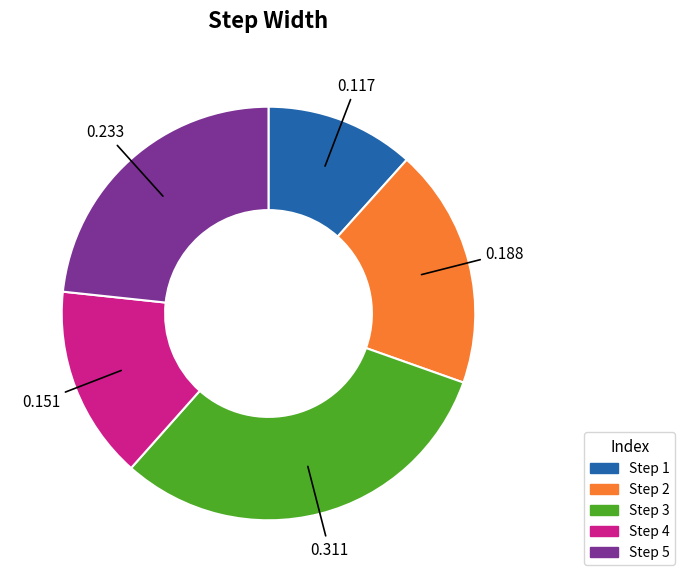

Does any single category account for the majority?

No